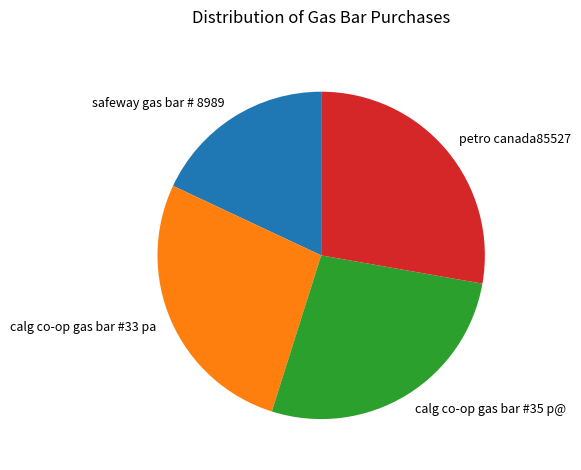

The calg co-op gas bar #35 p@ slice represents 27% of the pie. True or false?

True